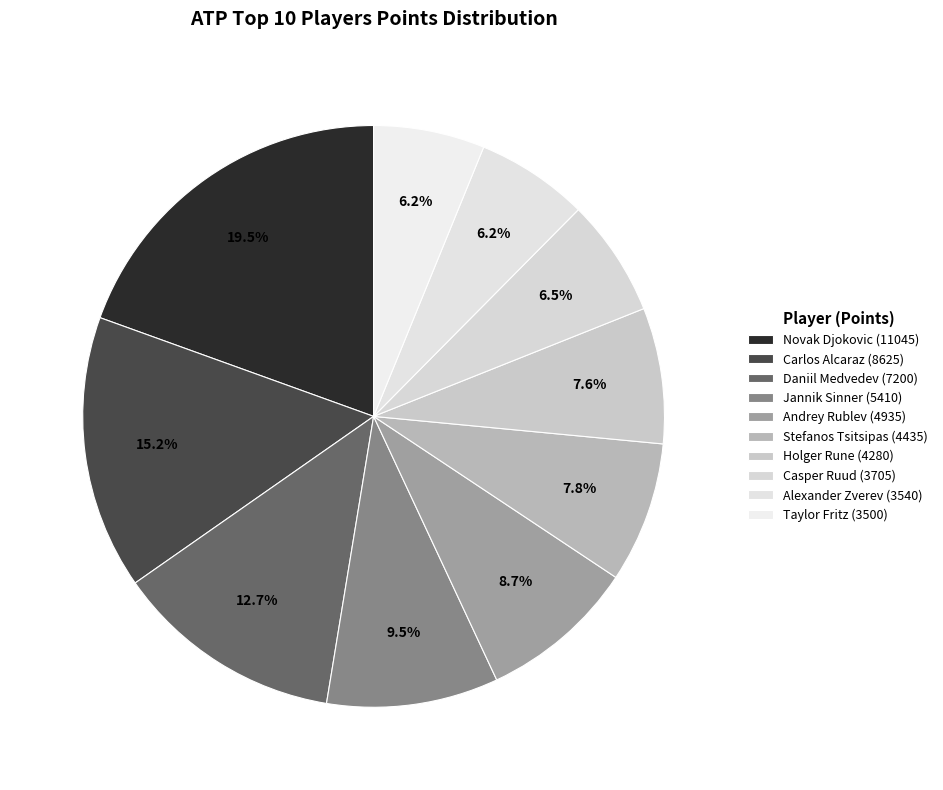

Rank the categories by value from lowest to highest.

Taylor Fritz, Alexander Zverev, Casper Ruud, Holger Rune, Stefanos Tsitsipas, Andrey Rublev, Jannik Sinner, Daniil Medvedev, Carlos Alcaraz, Novak Djokovic